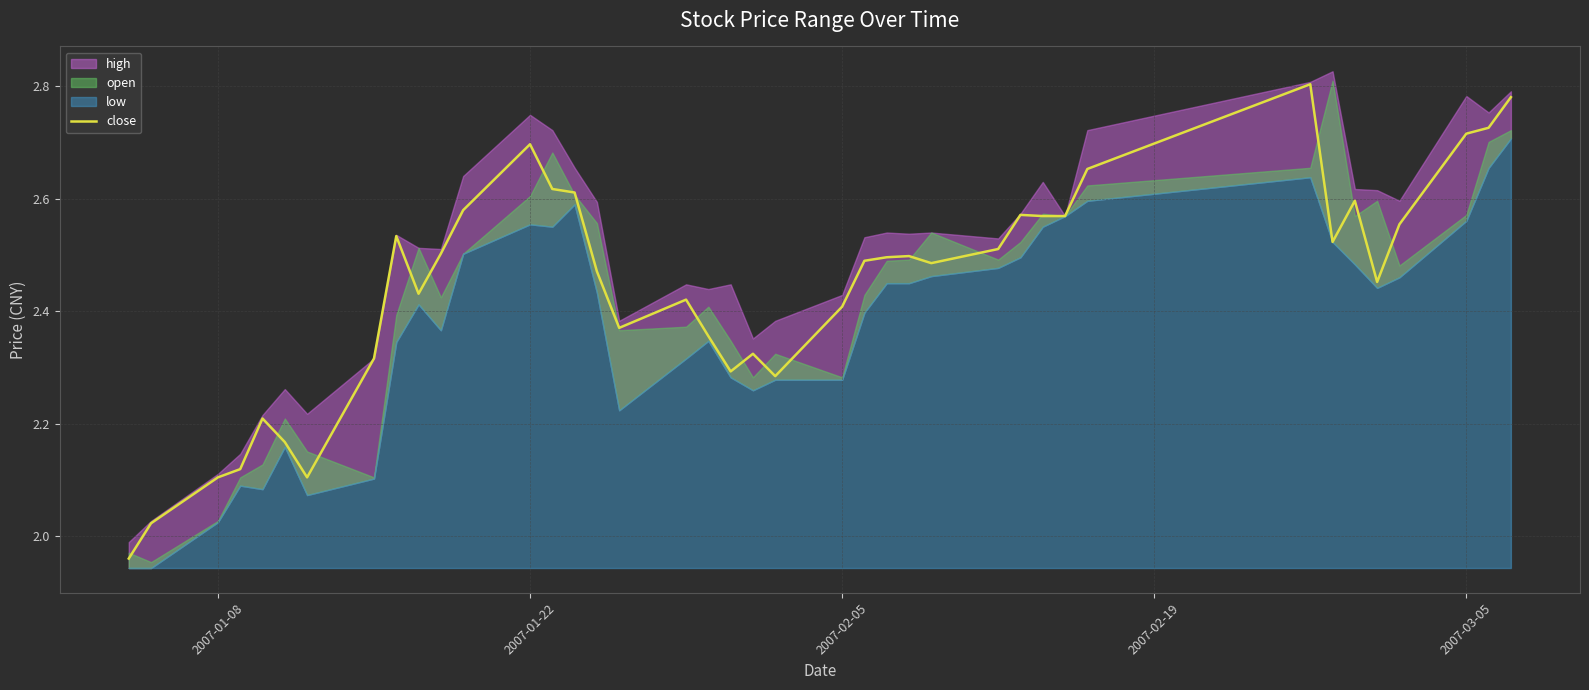

How many points are lower than both their immediate neighbors (excluding endpoints)?

8